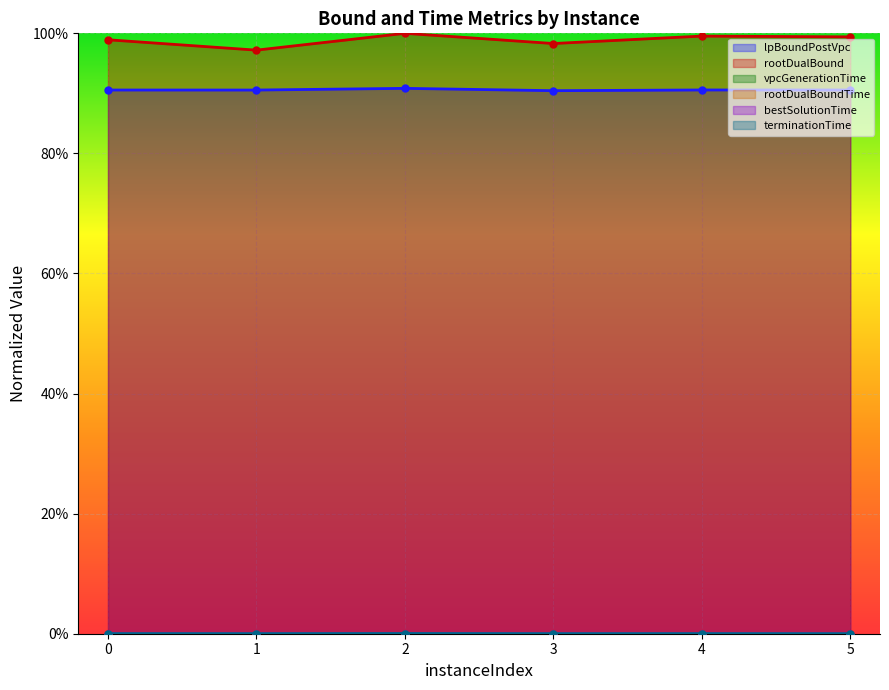

True or false: vpcGenerationTime and bestSolutionTime intersect in this chart.

False